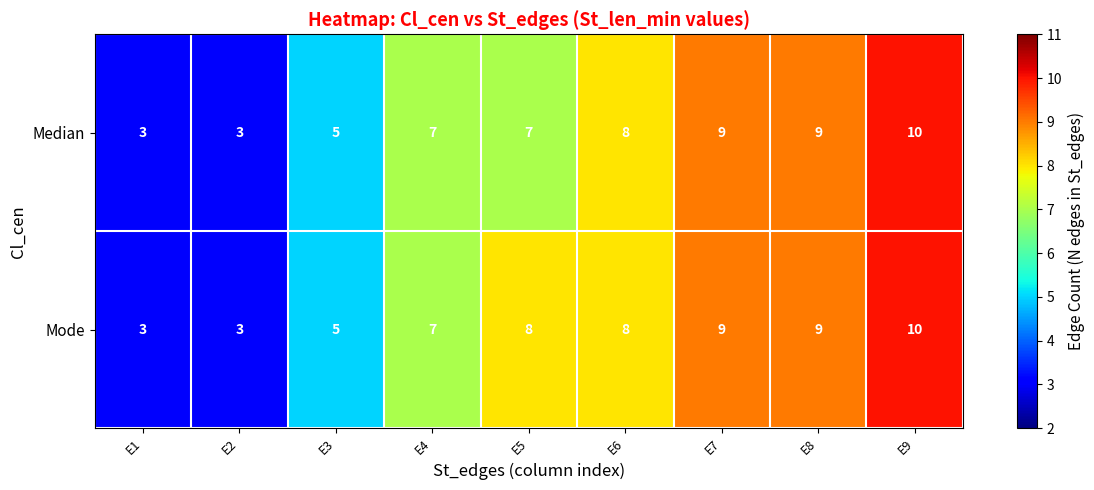

The value of Mode at E9 is 10. True or false?

True